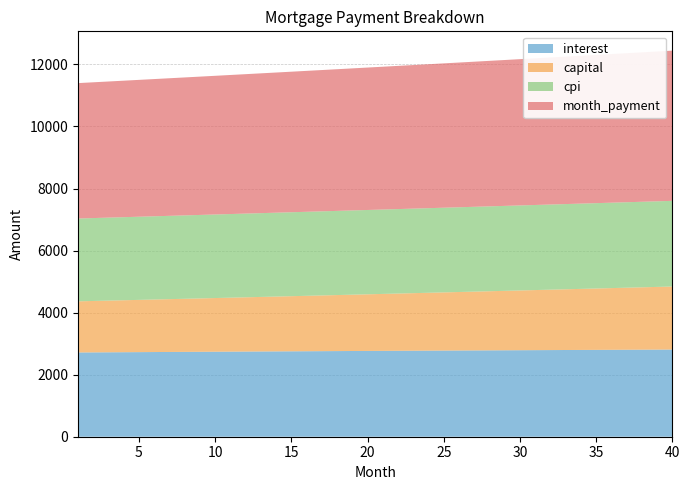

Reading right to left, list all the values displayed in this chart.

interest: 2809.4	2807.4	2805.3	2803.3	2801.2	2799.1	2797.0	2794.9	2792.7	2790.5	2788.3	2786.1	2783.8	2781.6	2779.3	2777.0	2774.6	2772.3	2769.9	2767.5	2765.1	2762.6	2760.2	2757.7	2755.2	2752.7	2750.2	2747.6	2745.0	2742.4	2739.8	2737.2	2734.6	2731.9	2729.2	2726.5	2723.8	2721.1	2718.3	2715.6
capital: 2031.9	2021.0	2010.2	1999.4	1988.7	1978.1	1967.5	1957.0	1946.5	1936.1	1925.7	1915.4	1905.2	1895.0	1884.8	1874.7	1864.7	1854.7	1844.8	1834.9	1825.1	1815.3	1805.6	1795.9	1786.3	1776.7	1767.2	1757.8	1748.4	1739.0	1729.7	1720.4	1711.2	1702.1	1692.9	1683.9	1674.9	1665.9	1657.0	1648.1
cpi: 2760.7	2758.8	2756.8	2754.8	2752.8	2750.8	2748.7	2746.7	2744.6	2742.4	2740.3	2738.1	2735.9	2733.7	2731.5	2729.2	2727.0	2724.7	2722.4	2720.0	2717.7	2715.3	2712.9	2710.5	2708.1	2705.6	2703.1	2700.6	2698.1	2695.6	2693.1	2690.5	2687.9	2685.3	2682.7	2680.1	2677.4	2674.8	2672.1	2669.4
month_payment: 4841.3	4828.4	4815.5	4802.7	4790.0	4777.2	4764.5	4751.8	4739.2	4726.6	4714.0	4701.5	4689.0	4676.5	4664.1	4651.7	4639.3	4627.0	4614.7	4602.4	4590.1	4577.9	4565.8	4553.6	4541.5	4529.4	4517.4	4505.4	4493.4	4481.4	4469.5	4457.6	4445.8	4434.0	4422.2	4410.4	4398.7	4387.0	4375.3	4363.7